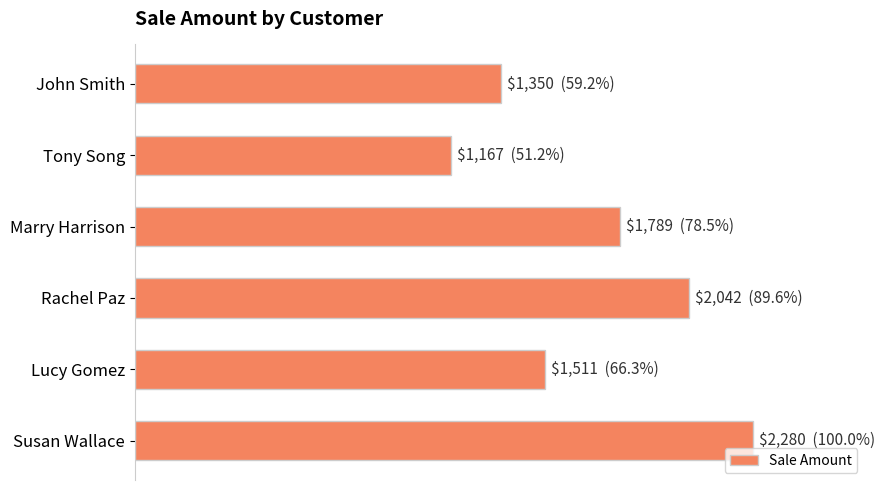

Does the chart contain any negative values?

No